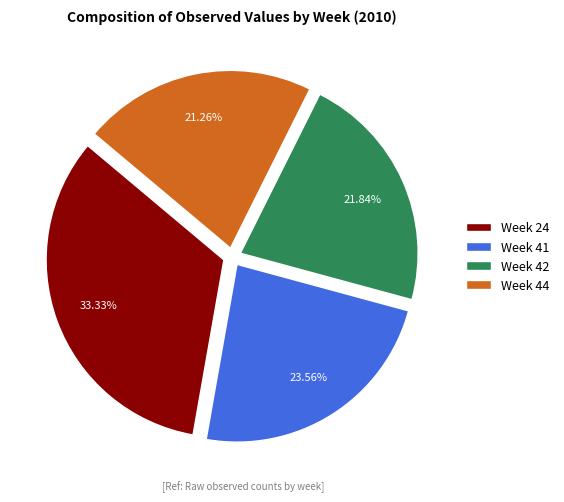

Which slice is the smallest?

Week 44